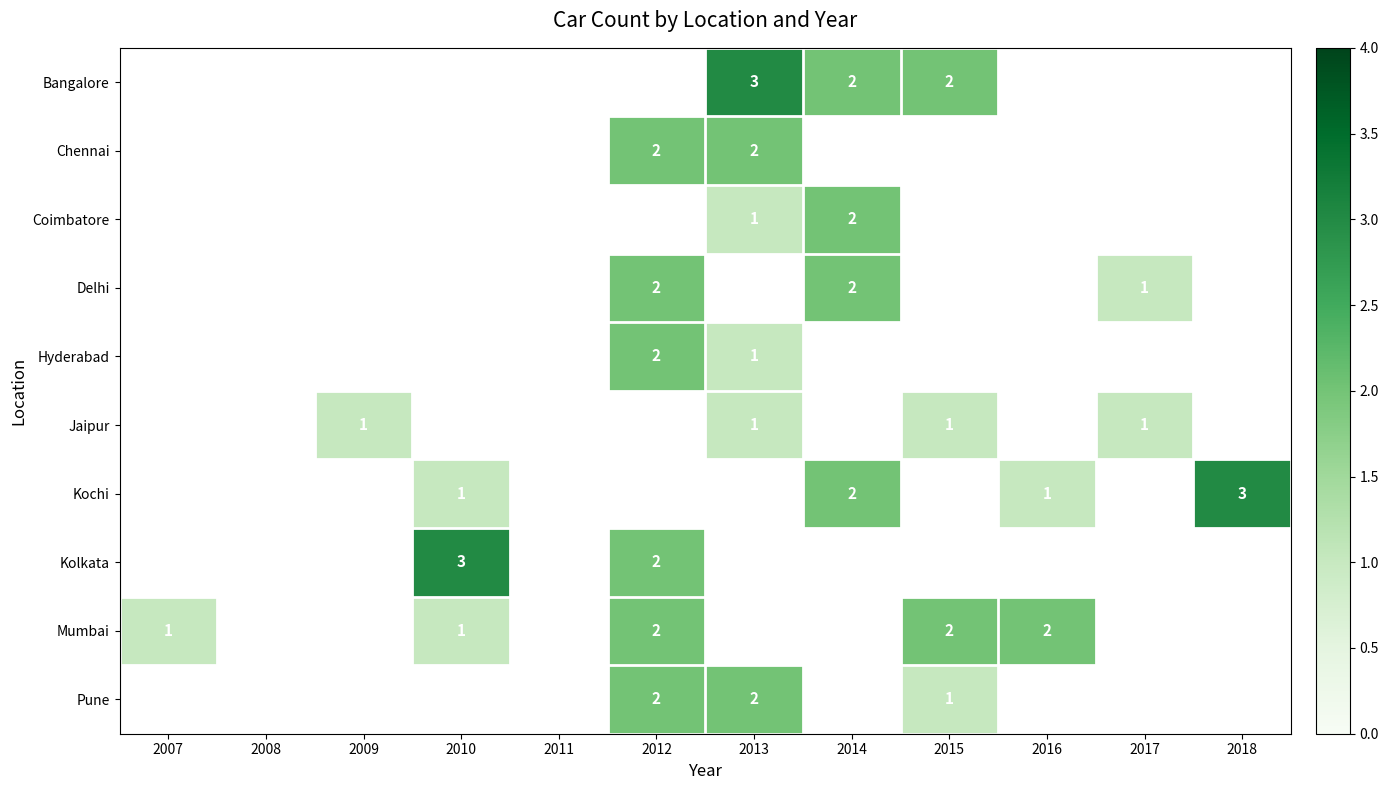

Which category has the highest value in the Chennai series?

2012